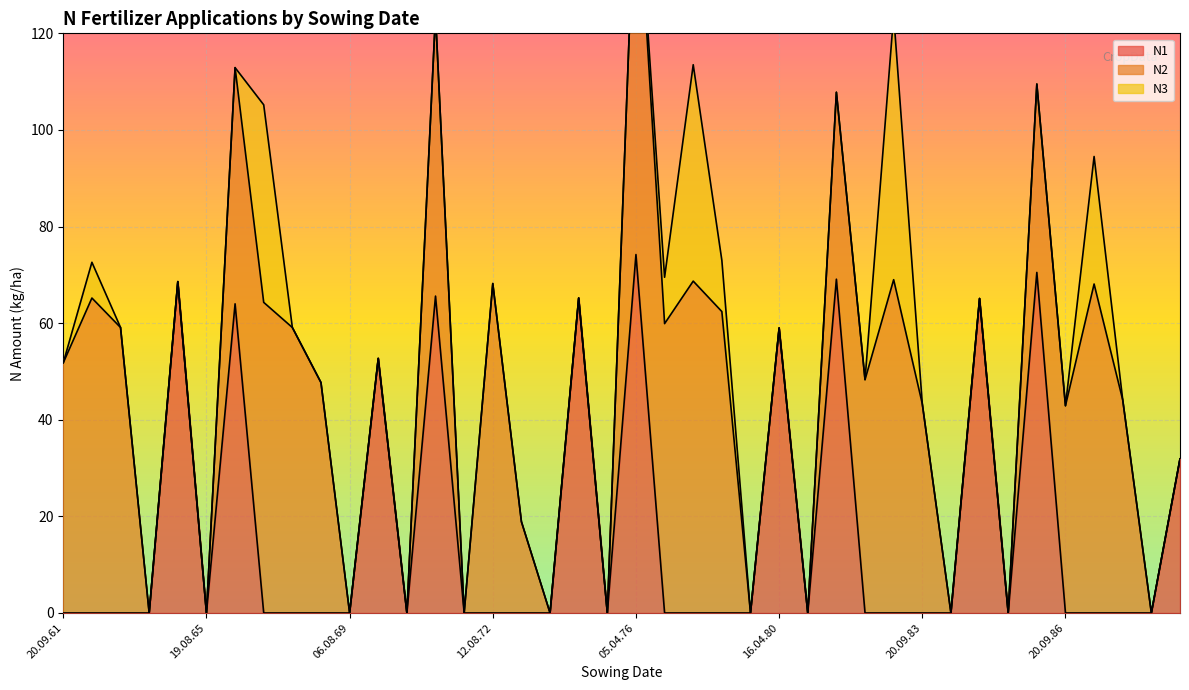

What is the label of the 1st point from the left?

20.09.61